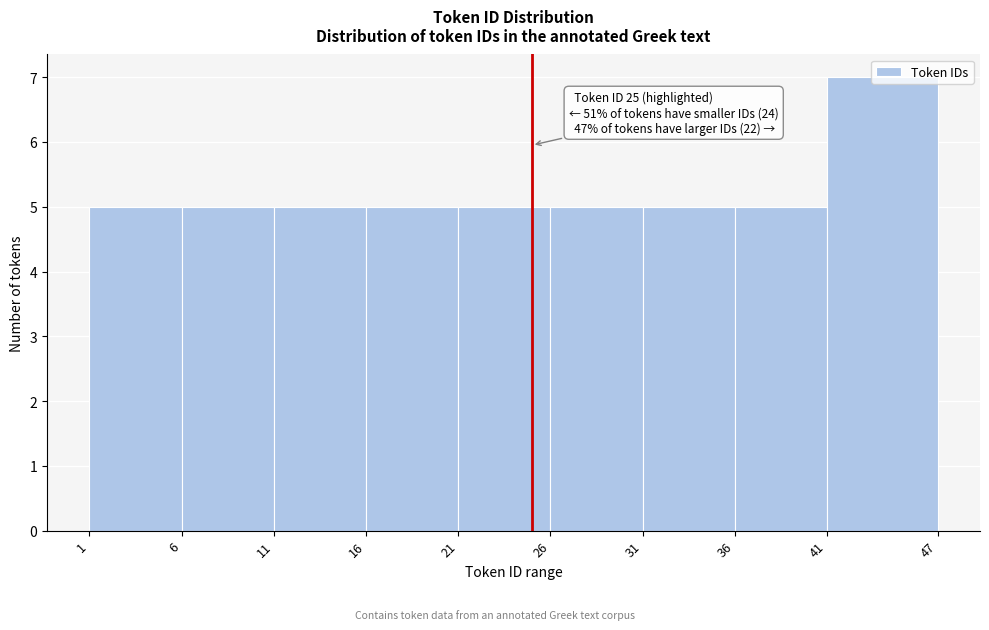

Over which range of the x-axis is the bar tallest?

41 to 47